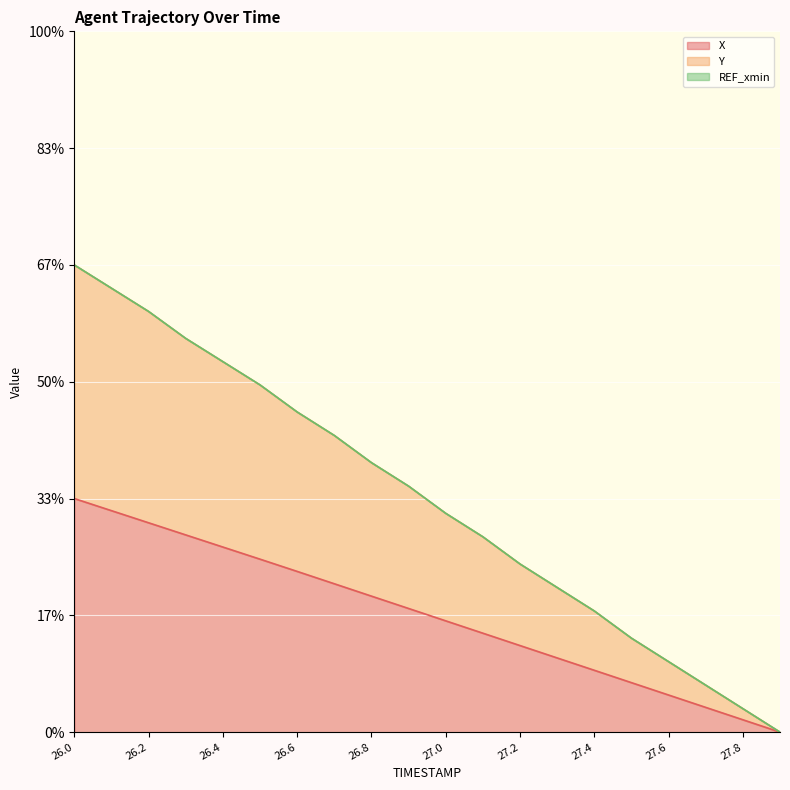

What is the total value across all series at 27.0?

1.4